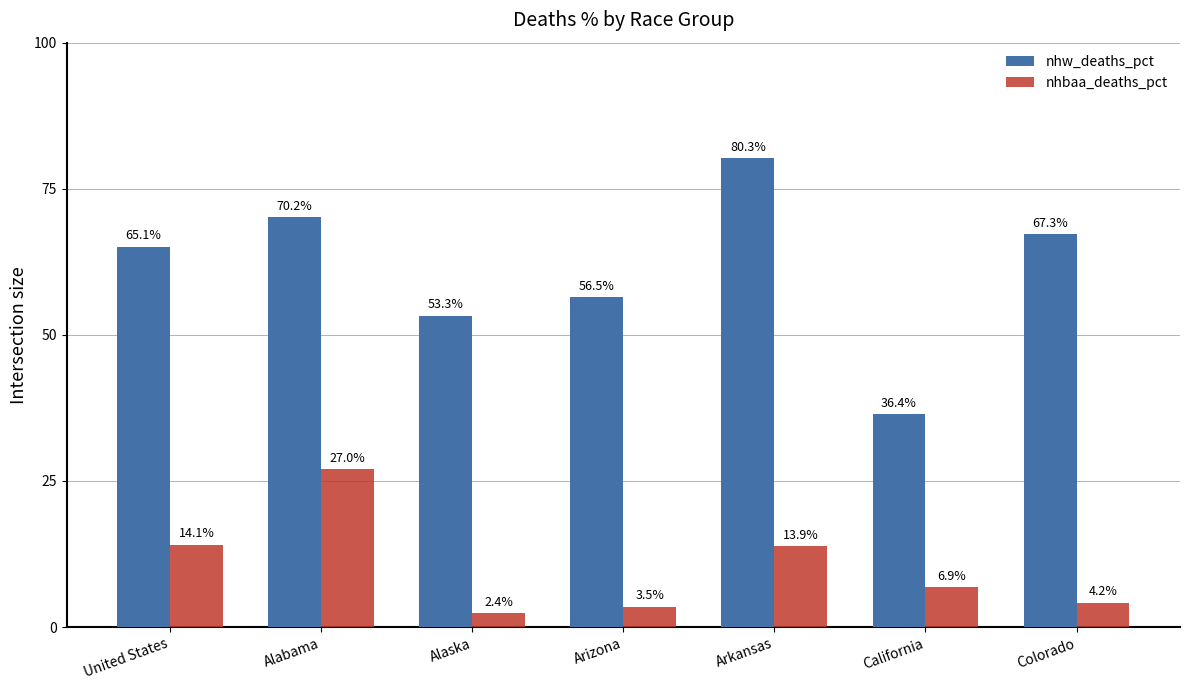

What is the minimum value for nhw_deaths_pct?

36.4